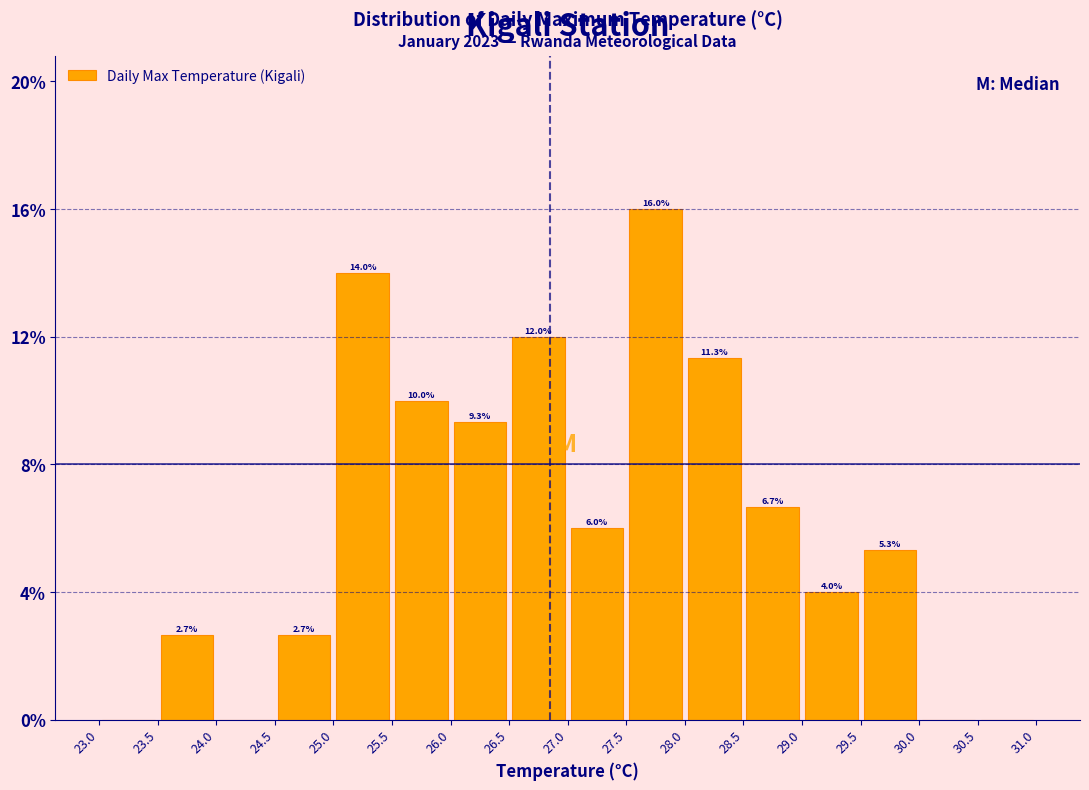

Which range on the x-axis has the tallest bar?

27.5 to 28.0